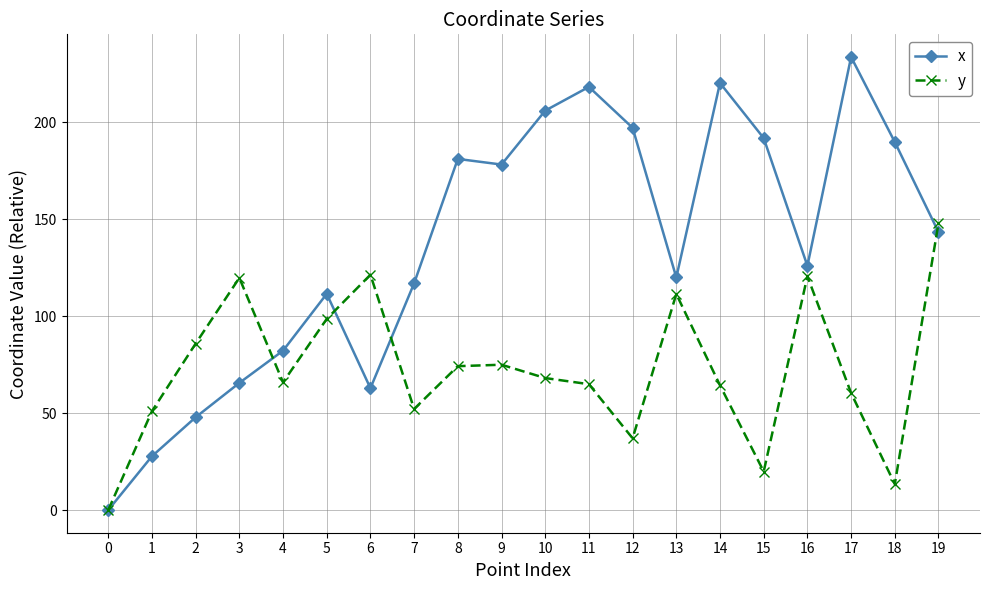

Which series has the widest spread of values?

x